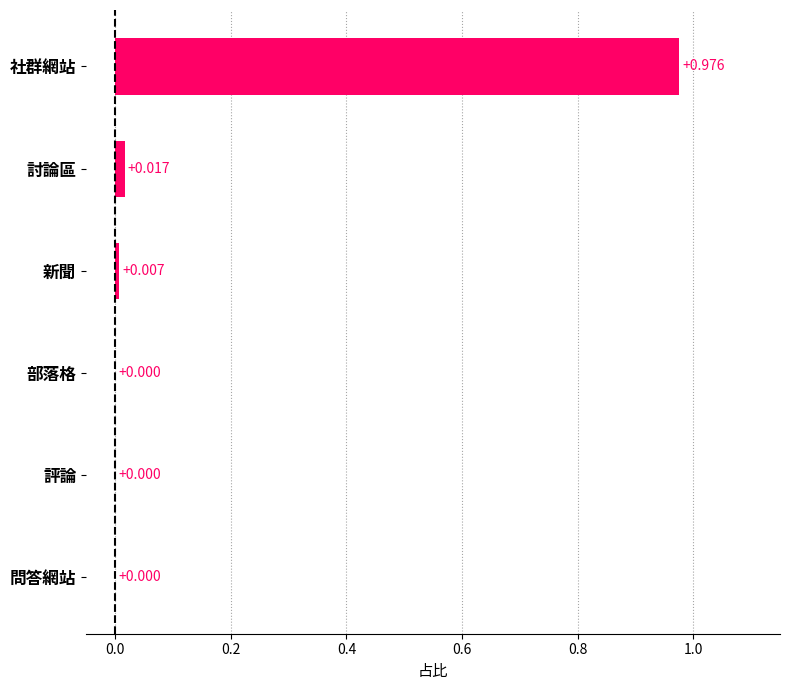

Which label corresponds to the largest value in the chart?

社群網站